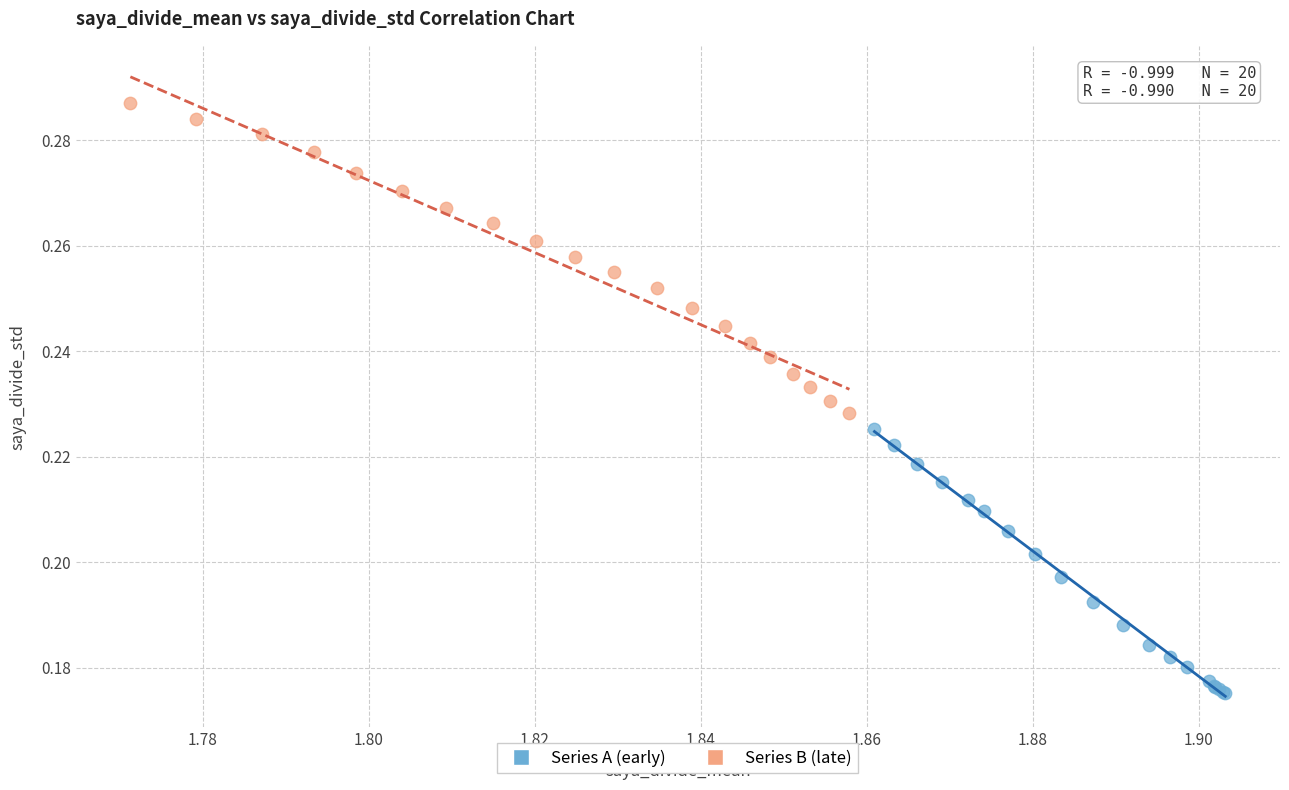

Which series reaches the minimum Y coordinate?

Series A (early)